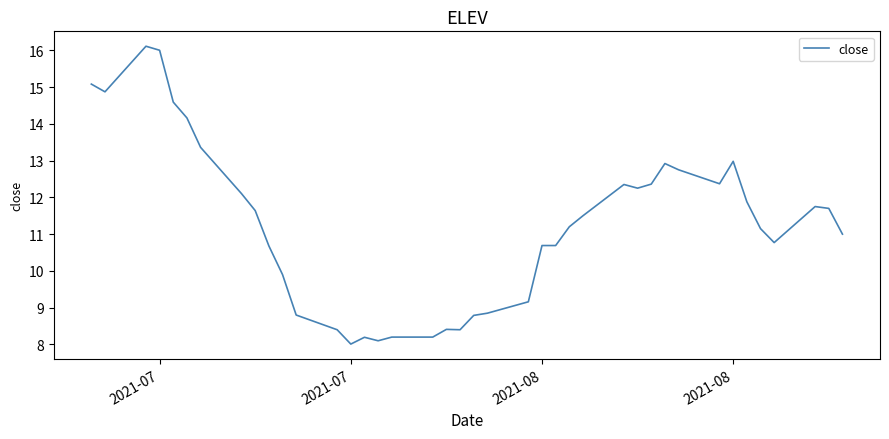

How many series are shown in this chart?

1